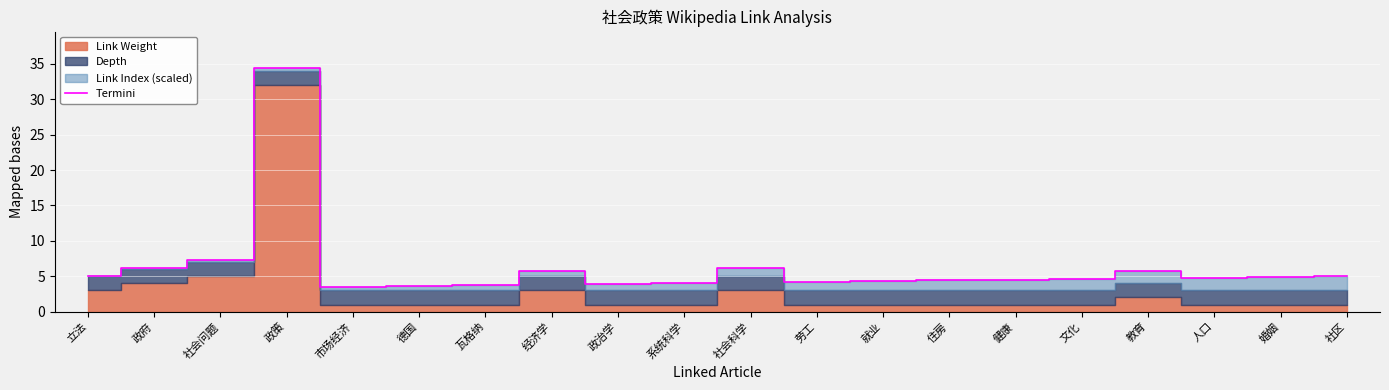

Which has a higher value, 社区 or 瓦格纳?

社区